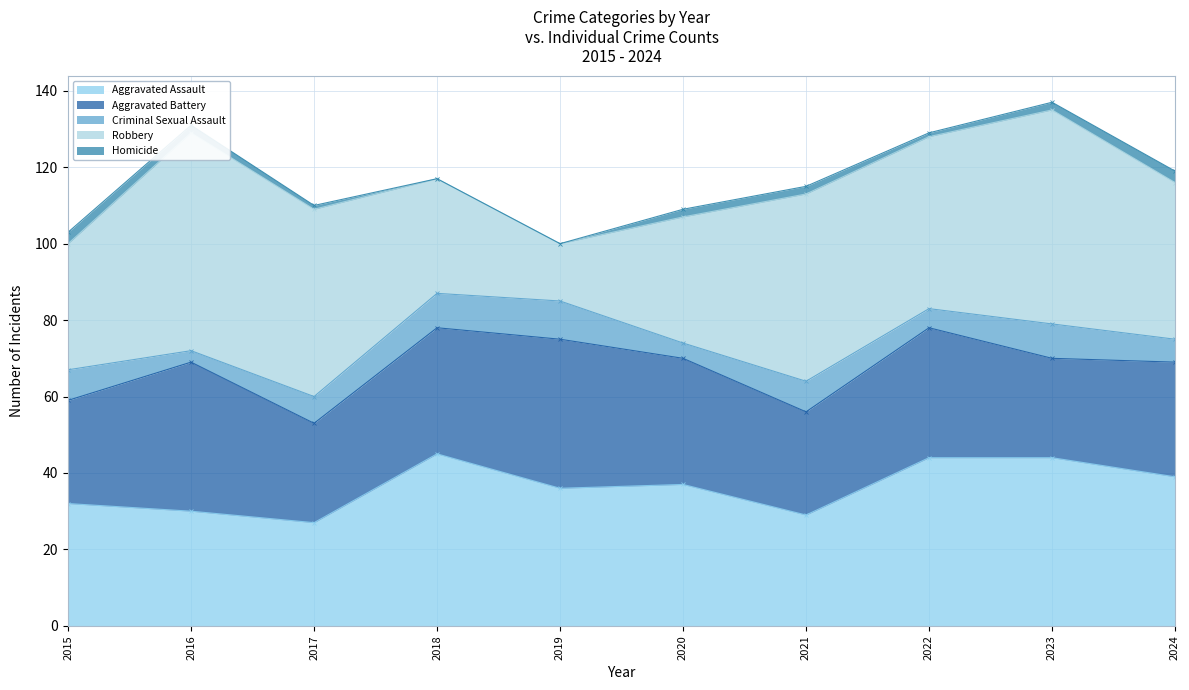

What are all the series names shown in the legend?

Aggravated Assault, Aggravated Battery, Criminal Sexual Assault, Robbery, Homicide